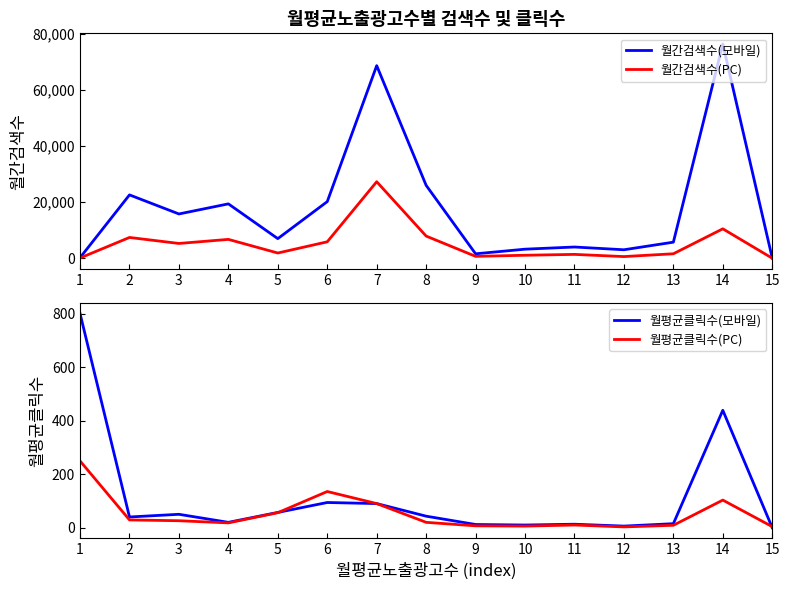

What is the maximum value for 월간검색수(모바일)?

76400